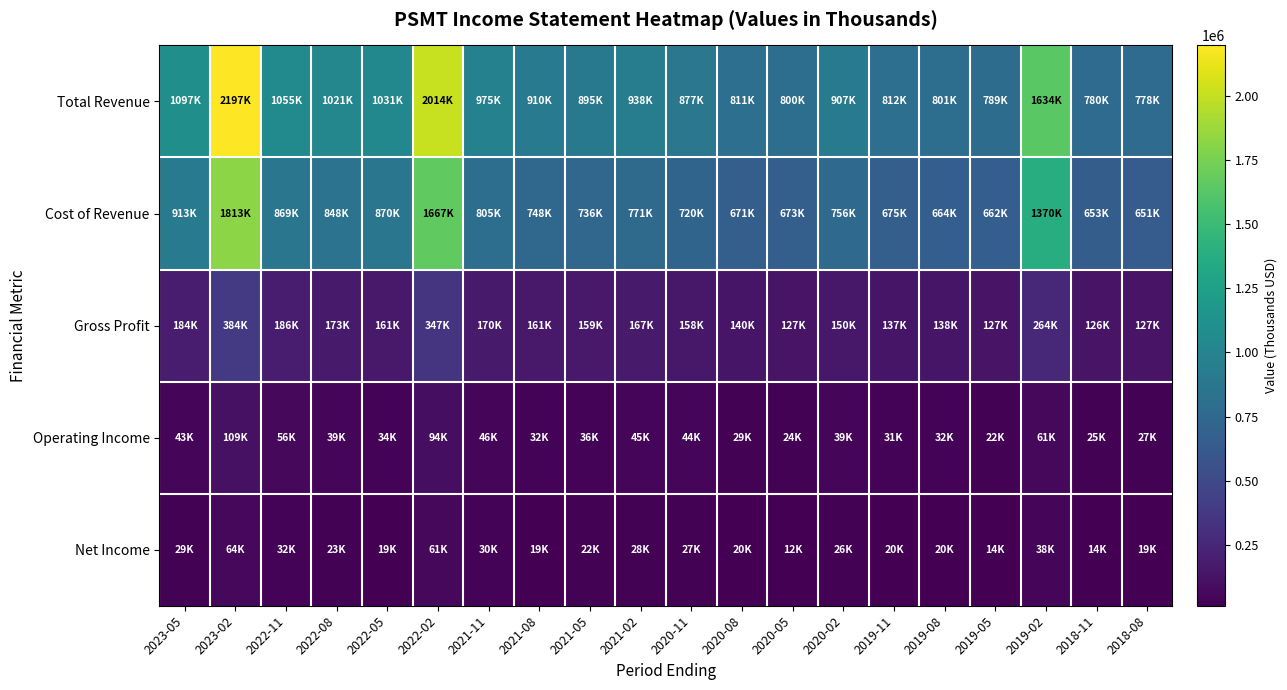

Reading left to right, what are all the values shown in this chart?

Total Revenue: 2023-05=1096700	2023-02=2197000	2022-11=1054800	2022-08=1021400	2022-05=1030800	2022-02=2013900	2021-11=975400	2021-08=909600	2021-05=895300	2021-02=937600	2020-11=877400	2020-08=810600	2020-05=799900	2020-02=906700	2019-11=811900	2019-08=801300	2019-05=788600	2019-02=1634100	2018-11=779600	2018-08=777900
Cost of Revenue: 2023-05=912600	2023-02=1813100	2022-11=869100	2022-08=848400	2022-05=869600	2022-02=1666900	2021-11=805100	2021-08=748500	2021-05=736300	2021-02=770700	2020-11=719900	2020-08=670900	2020-05=672800	2020-02=756200	2019-11=674900	2019-08=663800	2019-05=661900	2019-02=1370000	2018-11=653200	2018-08=650800
Gross Profit: 2023-05=184100	2023-02=383900	2022-11=185700	2022-08=173000	2022-05=161200	2022-02=347000	2021-11=170300	2021-08=161100	2021-05=159000	2021-02=166900	2020-11=157500	2020-08=139700	2020-05=127100	2020-02=150500	2019-11=137000	2019-08=137500	2019-05=126700	2019-02=264100	2018-11=126400	2018-08=127100
Operating Income: 2023-05=43100	2023-02=109300	2022-11=55500	2022-08=39000	2022-05=33800	2022-02=94300	2021-11=46100	2021-08=32500	2021-05=36100	2021-02=45000	2020-11=44500	2020-08=29000	2020-05=23900	2020-02=38800	2019-11=30700	2019-08=32000	2019-05=22000	2019-02=61200	2018-11=24600	2018-08=27200
Net Income: 2023-05=29100	2023-02=63600	2022-11=32300	2022-08=22900	2022-05=18900	2022-02=61400	2021-11=30000	2021-08=19100	2021-05=22200	2021-02=28100	2020-11=27300	2020-08=19800	2020-05=12500	2020-02=25500	2019-11=19500	2019-08=20400	2019-05=13900	2019-02=38200	2018-11=14400	2018-08=18700